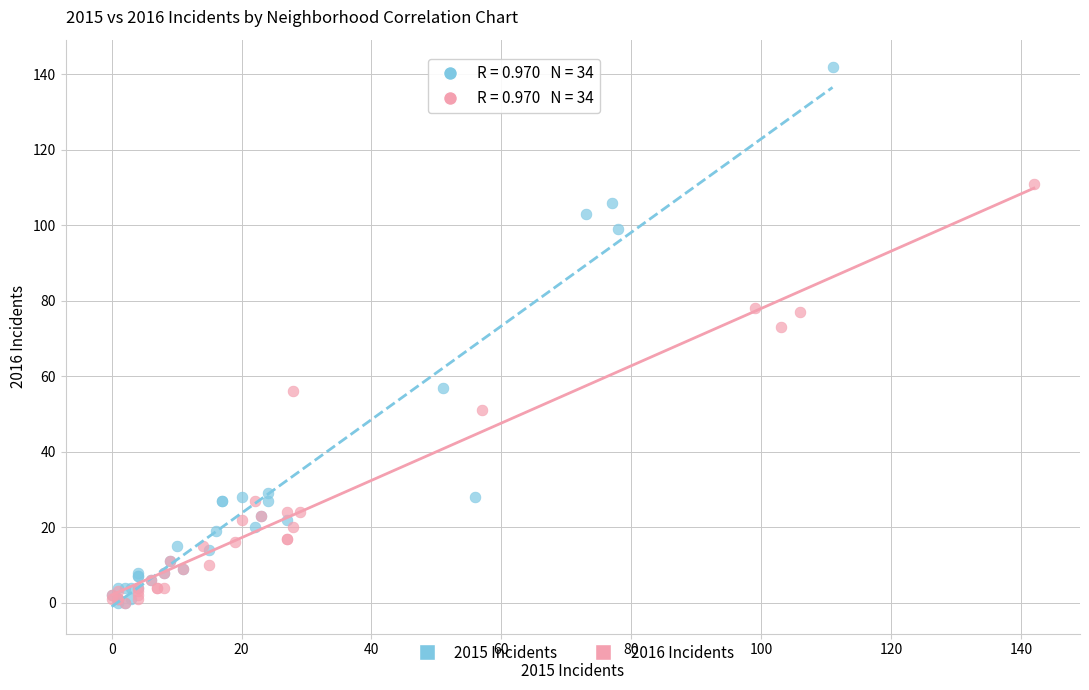

Which series has the largest Y range (max minus min)?

2015 Incidents